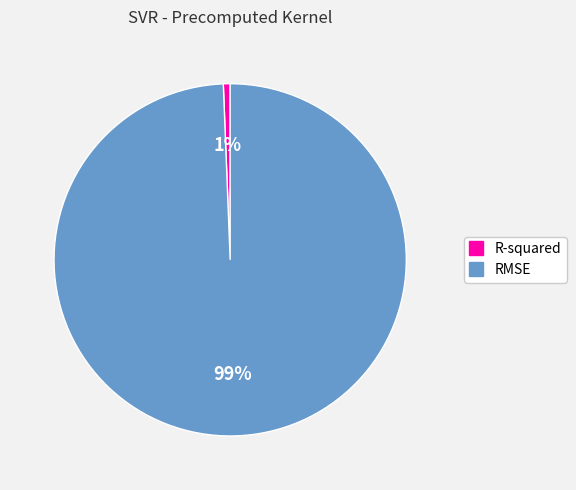

Which category has the smallest portion of the pie?

R-squared